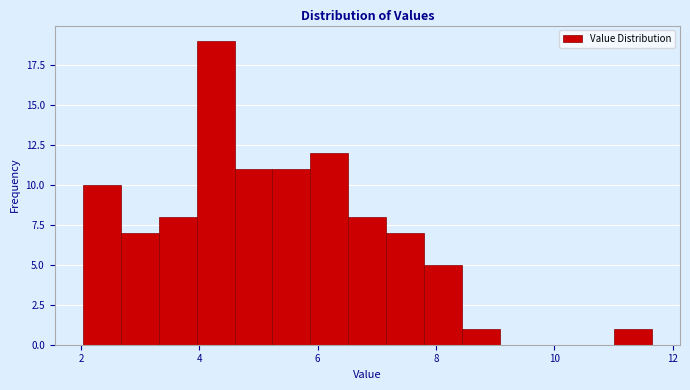

Around what value on the x-axis is the tallest bar? Give the approximate position of its centre, as read against the axis.

4.2